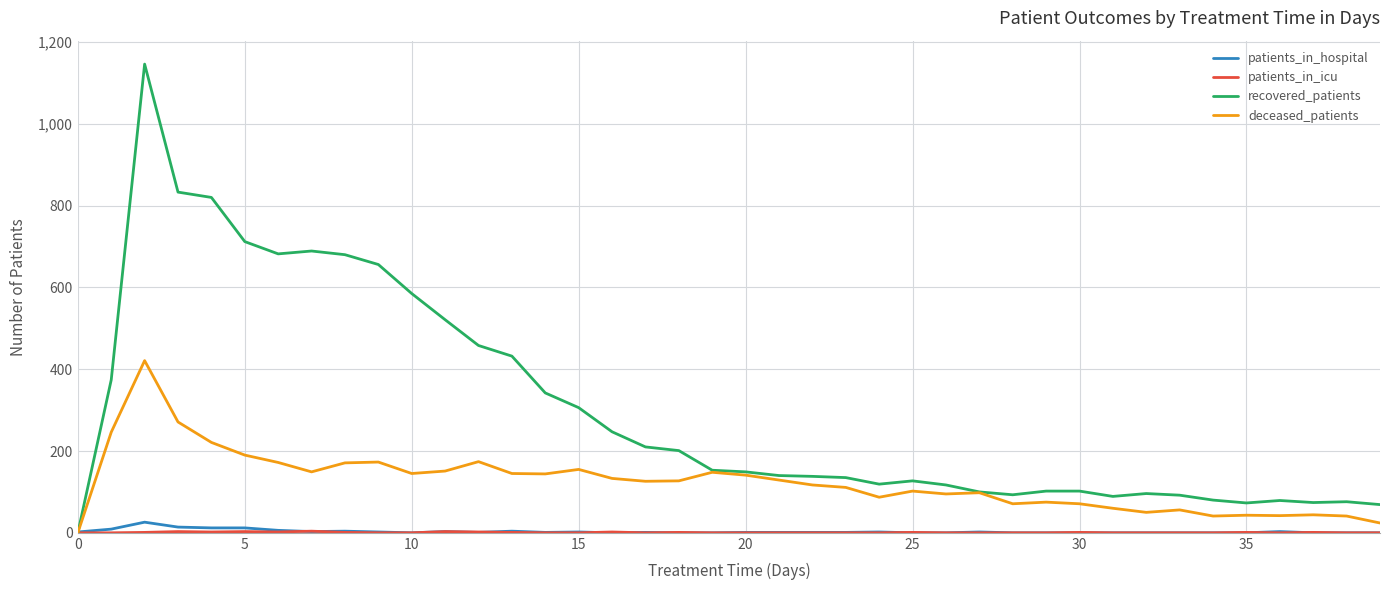

Which series has the largest range (max minus min)?

recovered_patients